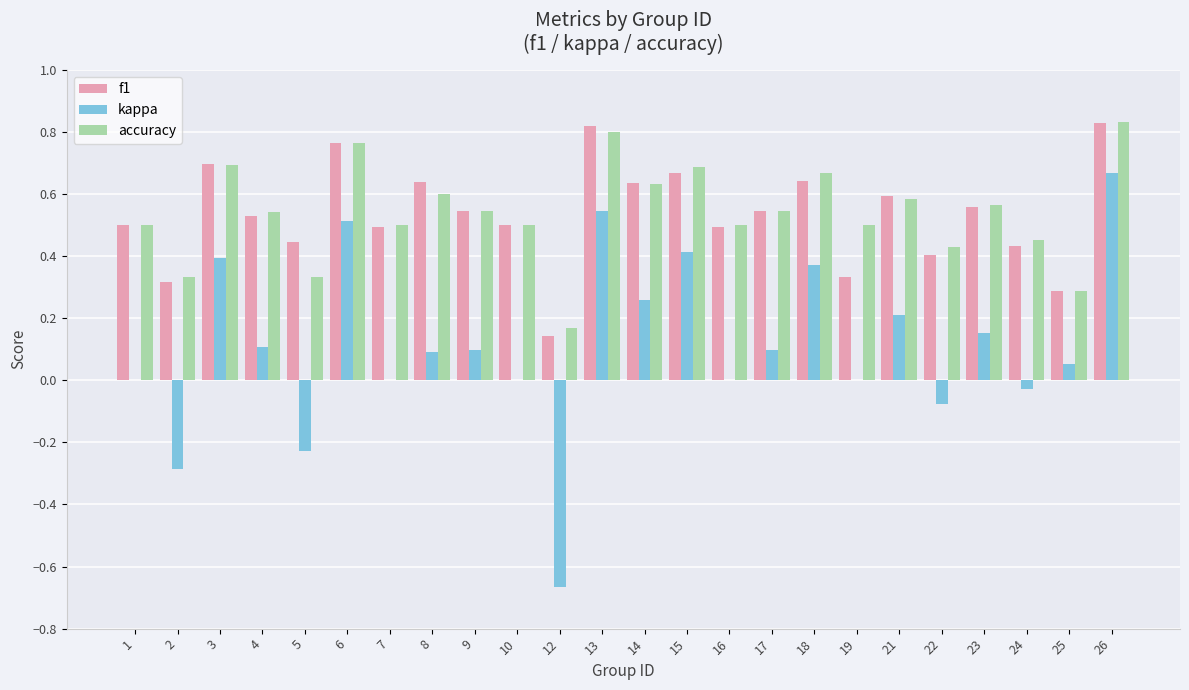

The value of kappa at 1 is 0.0. True or false?

True